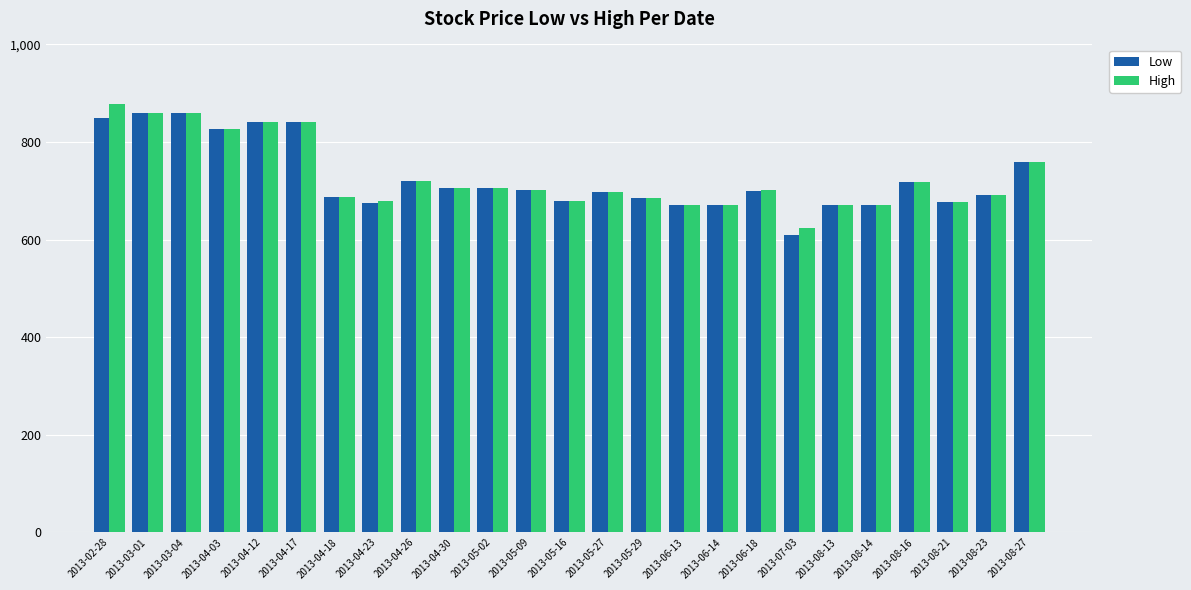

The High series shows 702 at 2013-05-09. True or false?

True